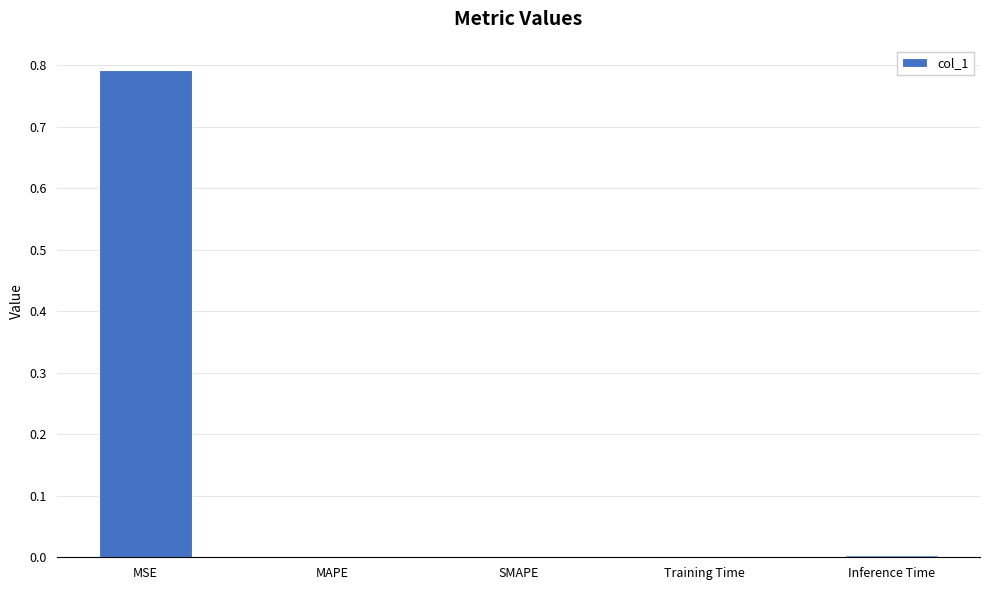

What is the sum of the values at SMAPE and MSE?

0.8